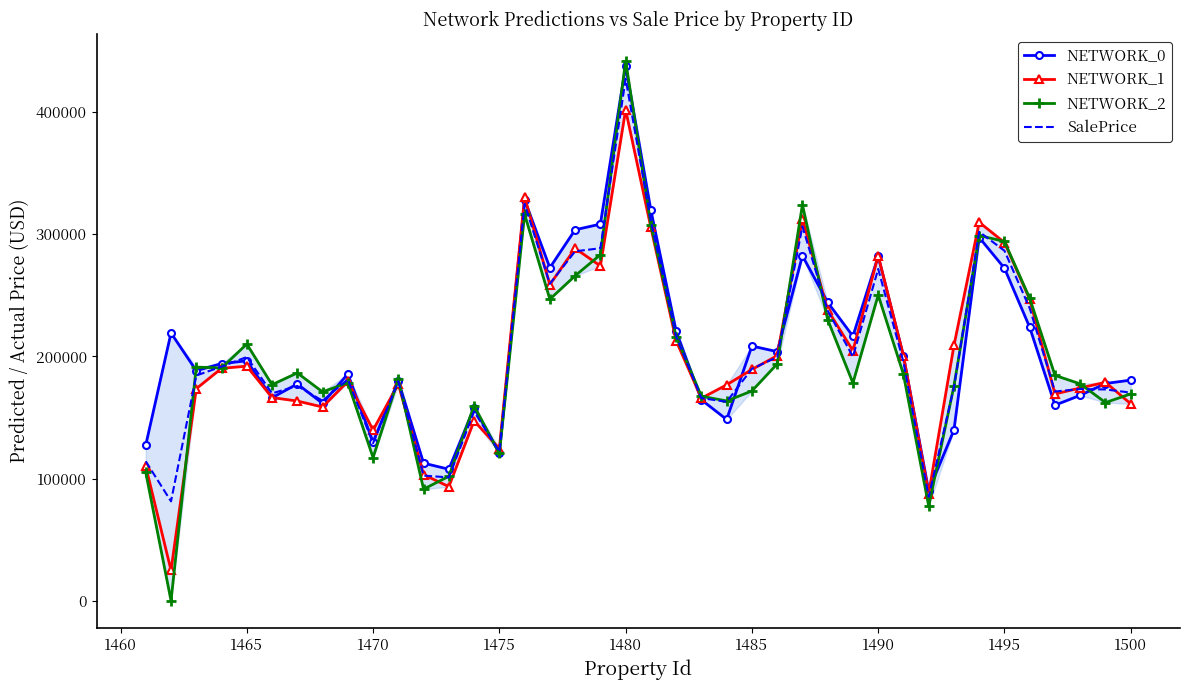

What is the maximum value shown in the chart?

441819.7